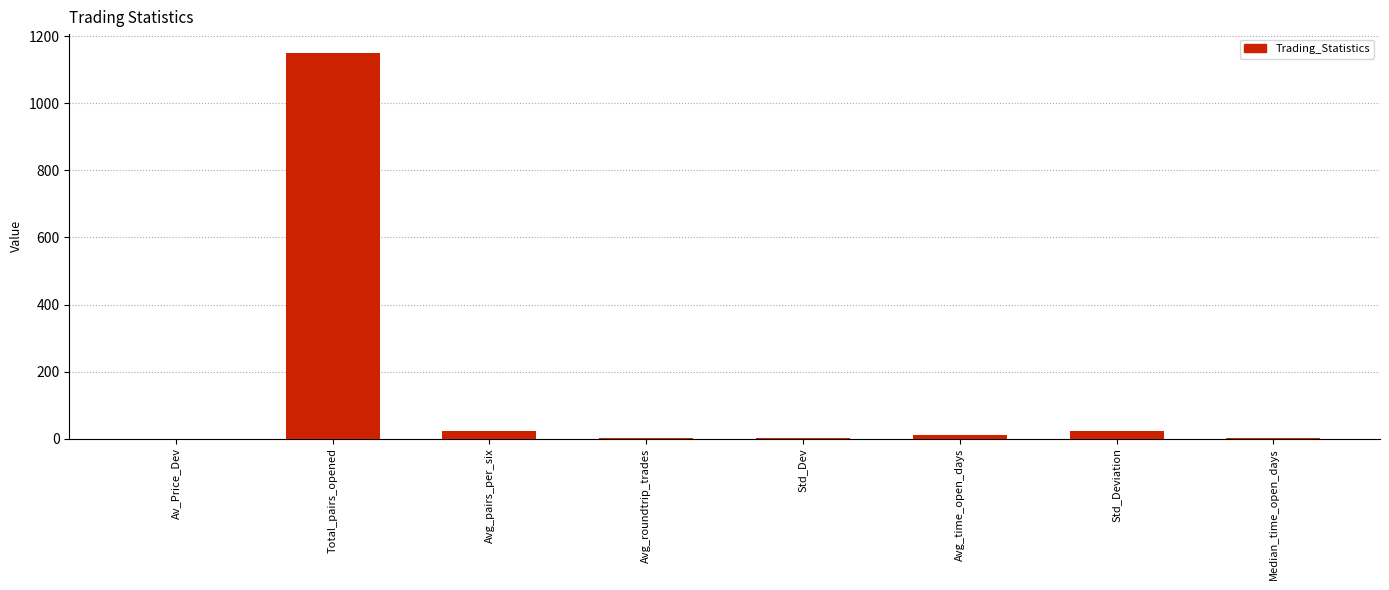

What is the difference between the values at Avg_time_open_days and Total_pairs_opened?

1139.0